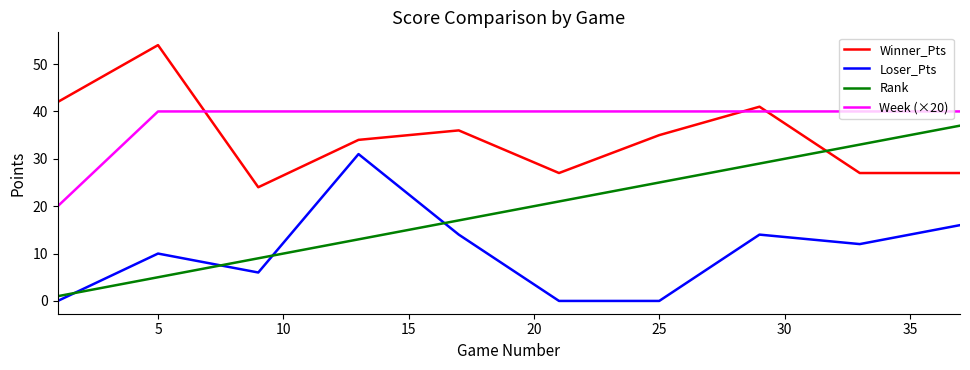

Rank the series by their maximum value, from lowest to highest.

Loser_Pts, Rank, Week (×20), Winner_Pts